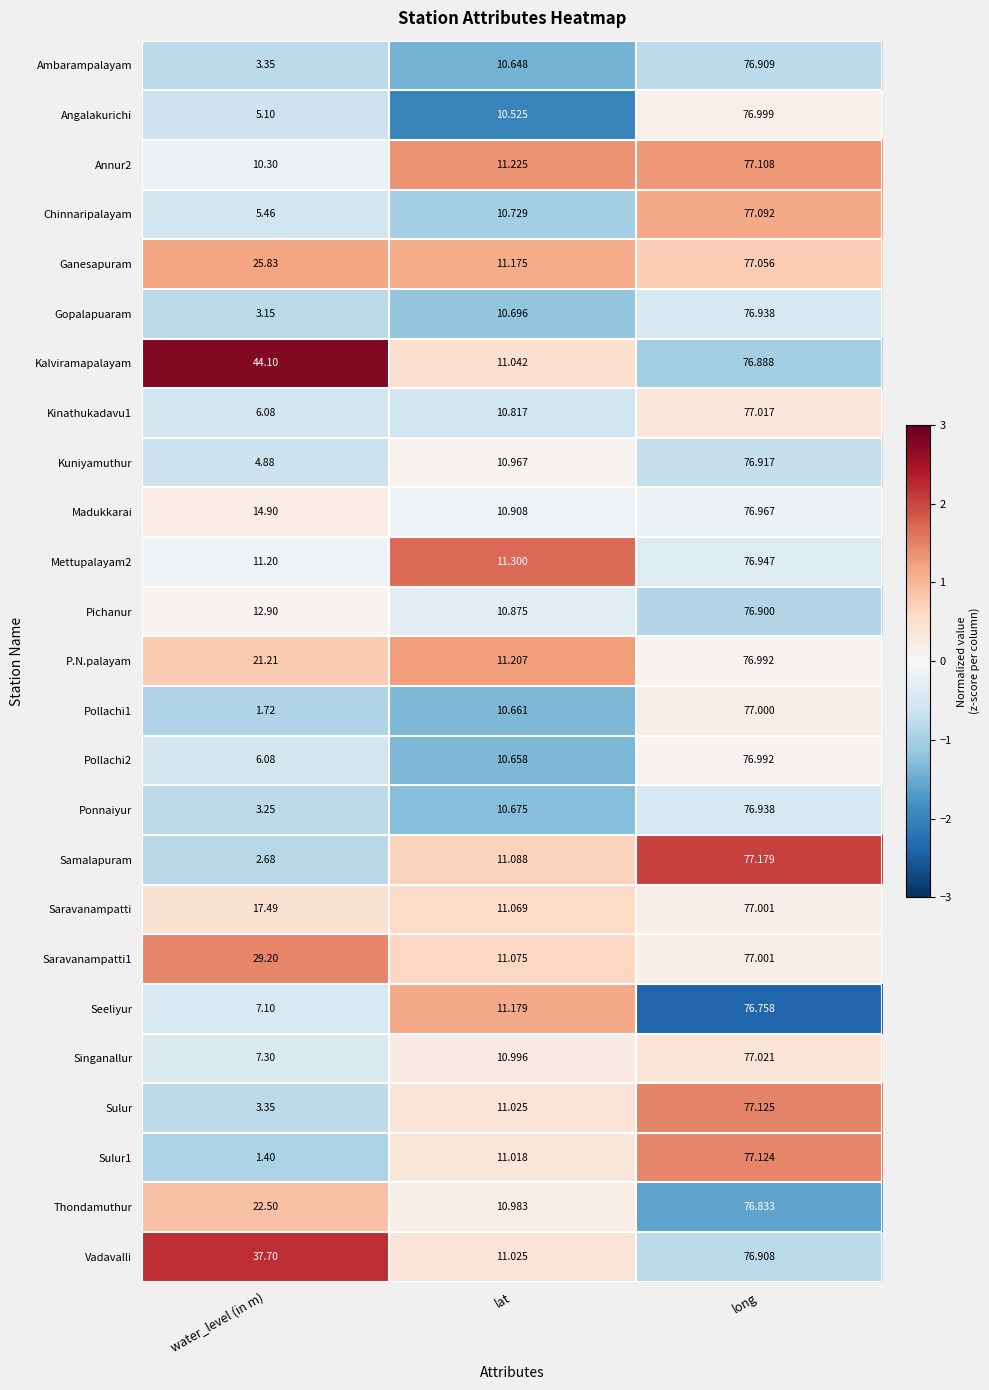

Is the value of Saravanampatti at long greater than the value of Mettupalayam2 at lat?

Yes